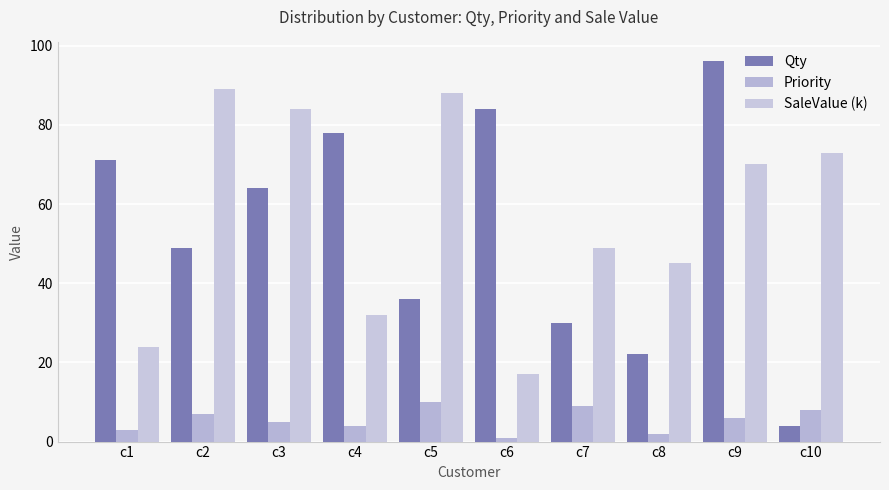

At which category is the sum across all series the highest?

c9